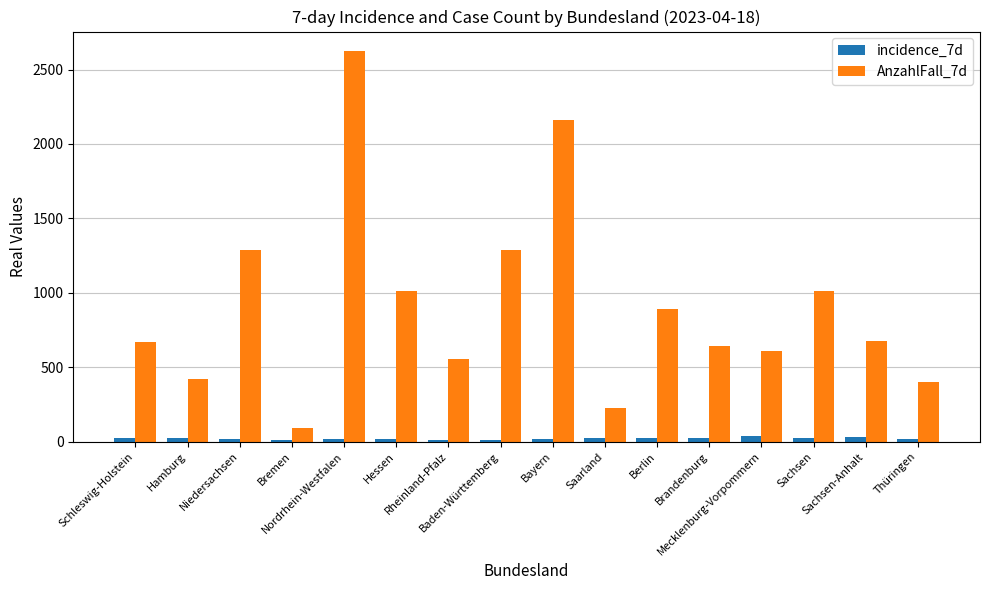

List the series in order of their peak value, highest first.

AnzahlFall_7d, incidence_7d